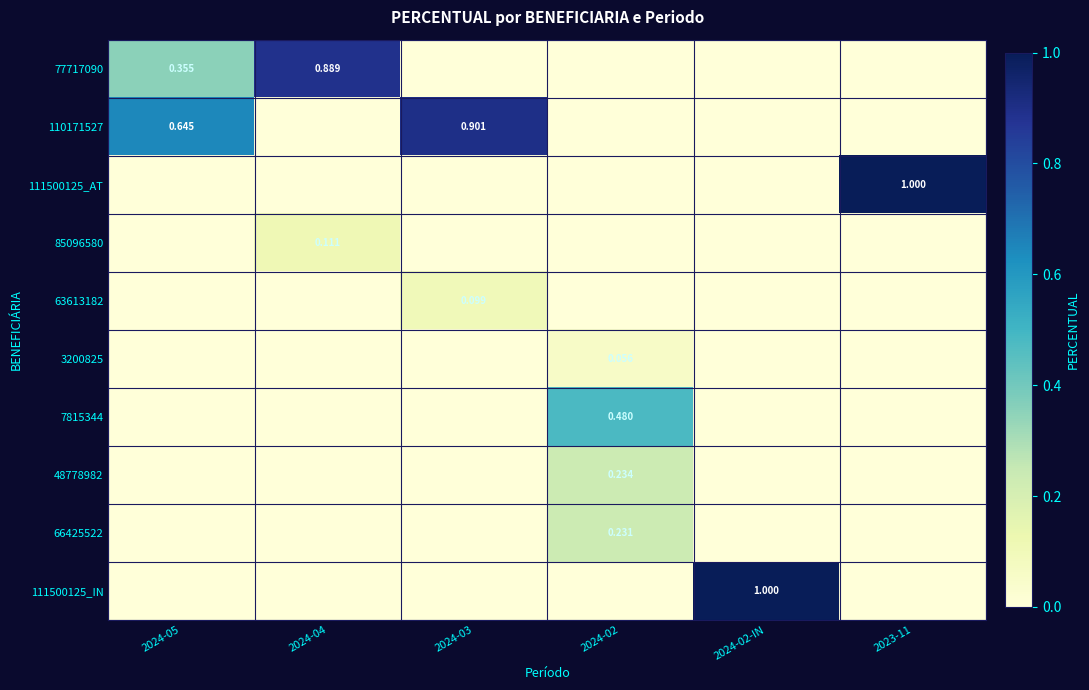

Count the 3200825 values in the range 0 to 1.

6